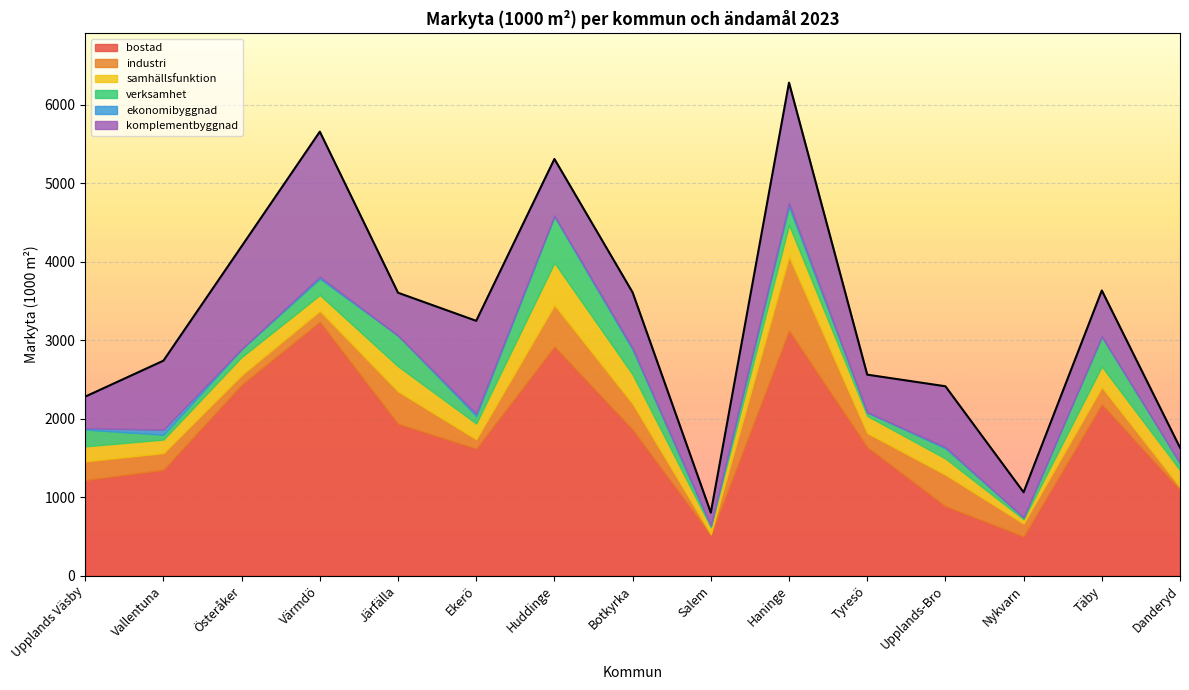

Rank the series by their maximum value, from lowest to highest.

ekonomibyggnad, samhällsfunktion, verksamhet, industri, komplementbyggnad, bostad